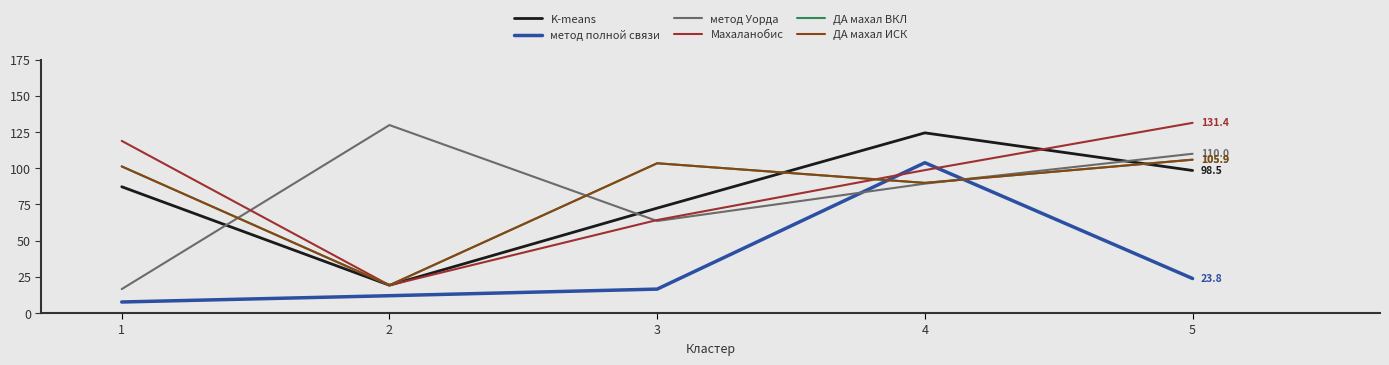

Read the ДА махал ИСК value at 4.

89.9